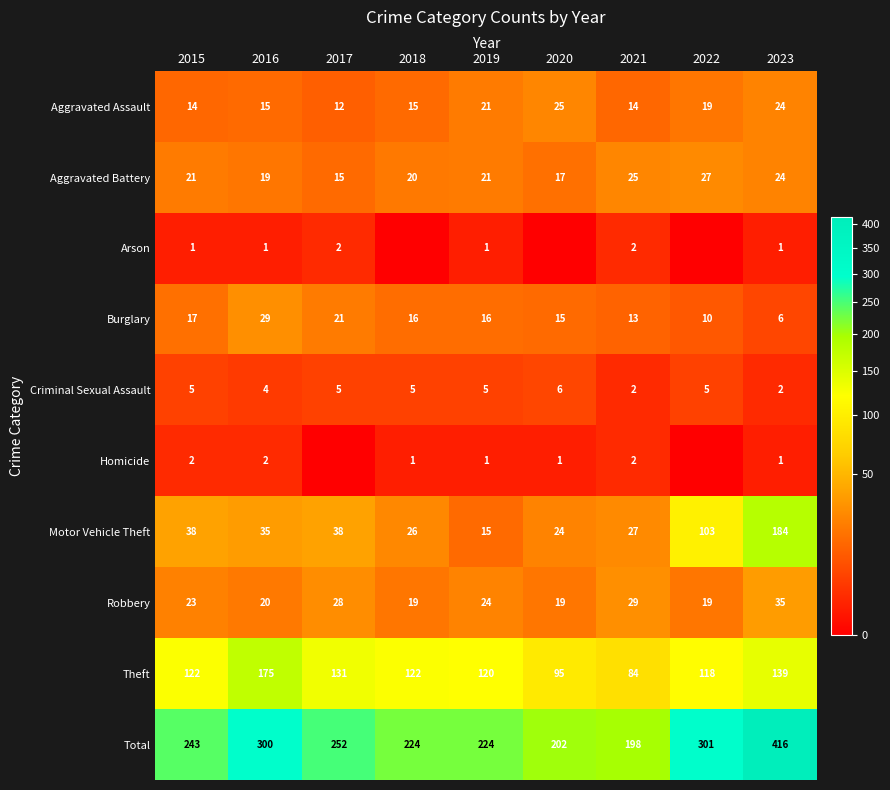

What is the total value across all series at 2019?

448